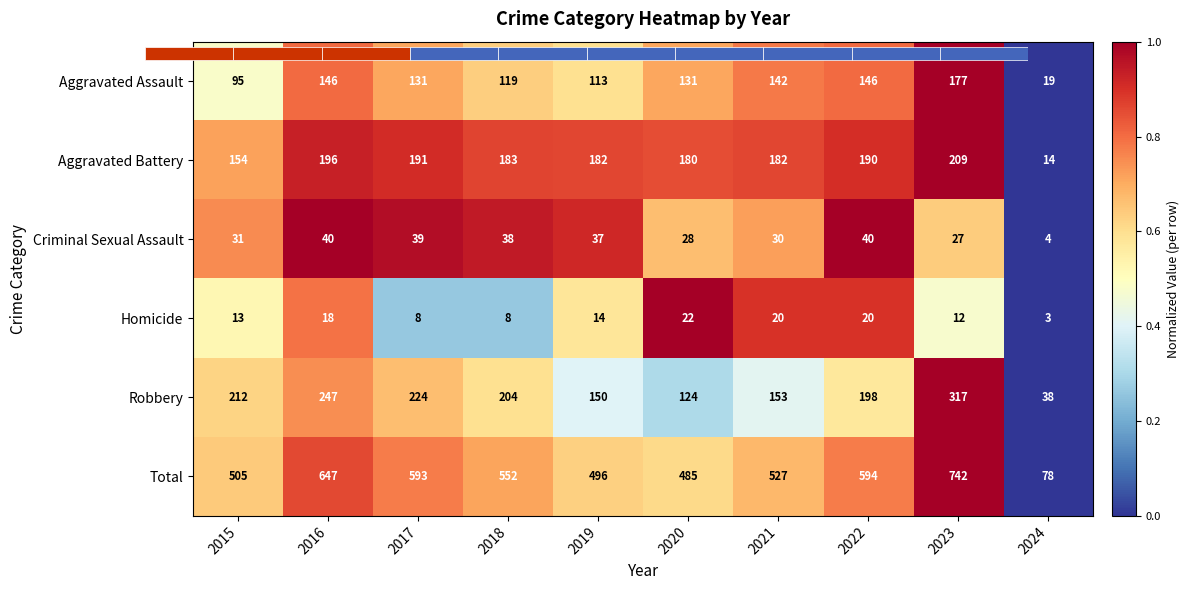

Rank the categories by Total value from highest to lowest.

2023, 2016, 2022, 2017, 2018, 2021, 2015, 2019, 2020, 2024